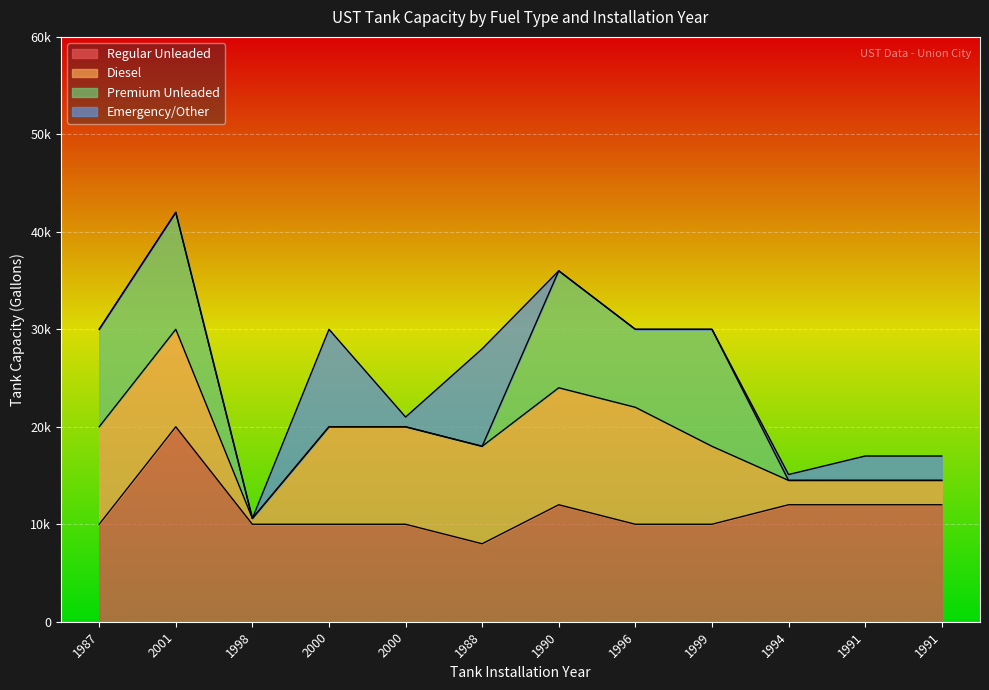

What is the difference between the Premium Unleaded values at 1999 and 1988?

12000